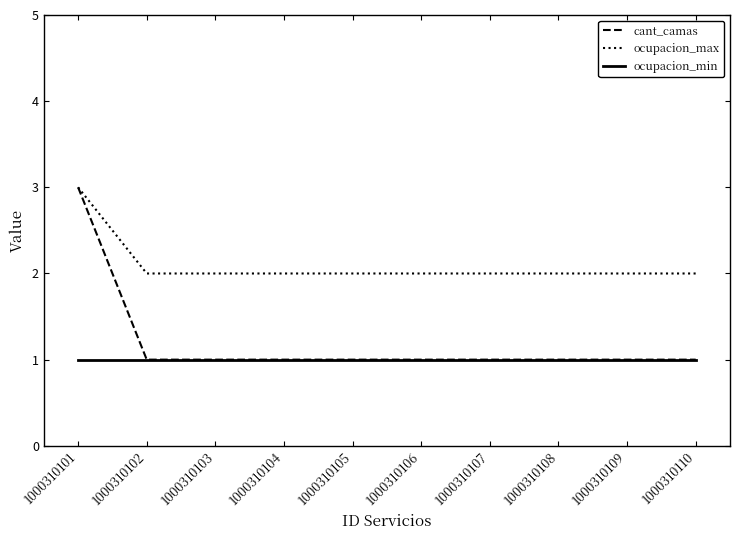

The cant_camas series shows 2 at 1000310105. True or false?

False